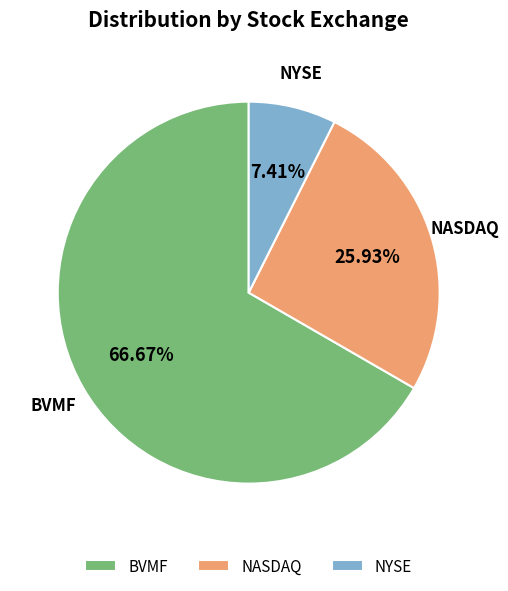

Count the number of slices in the pie.

3